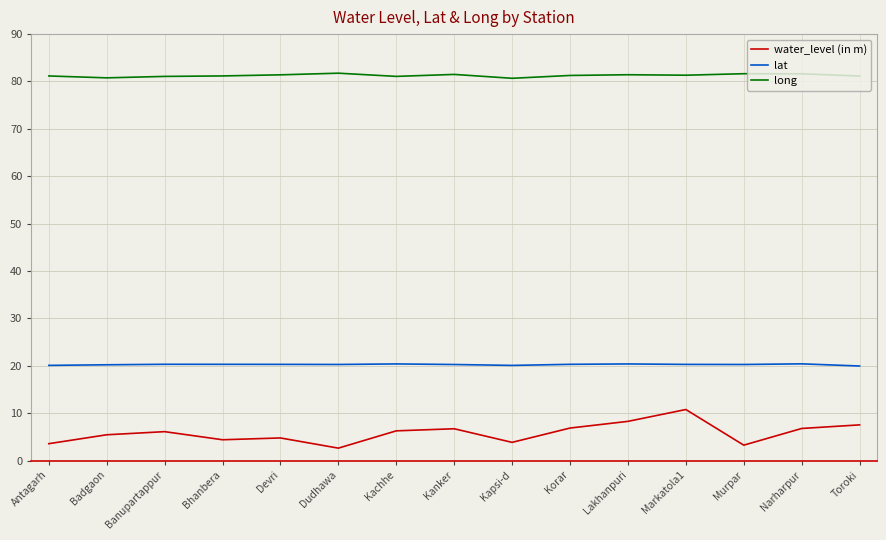

True or false: long and lat cross at least once.

False